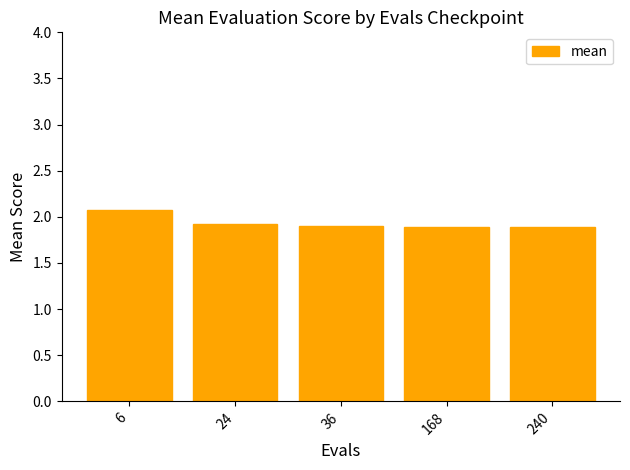

Approximately how many times larger is the value at 36 compared to 240?

1.0